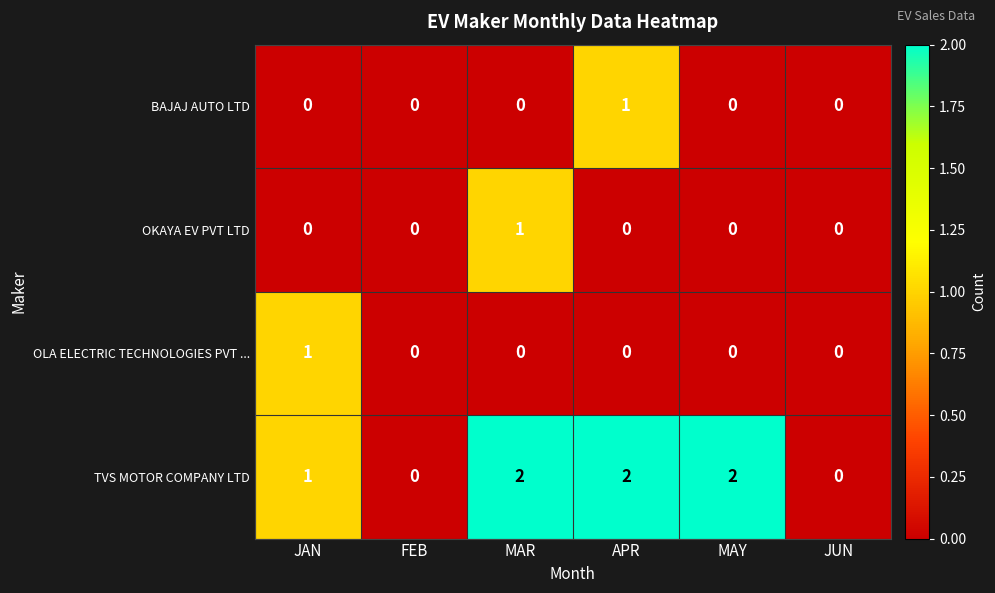

What is the greatest value displayed?

2